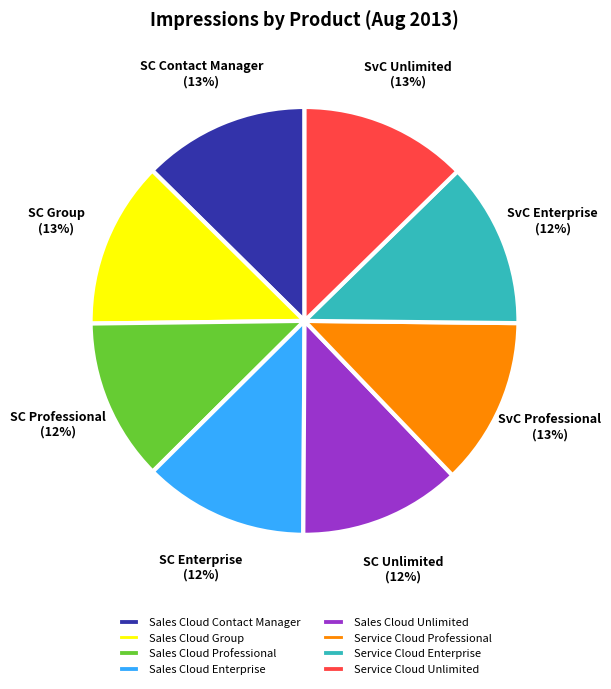

Is it true that Service Cloud Enterprise is 3% of the pie?

False